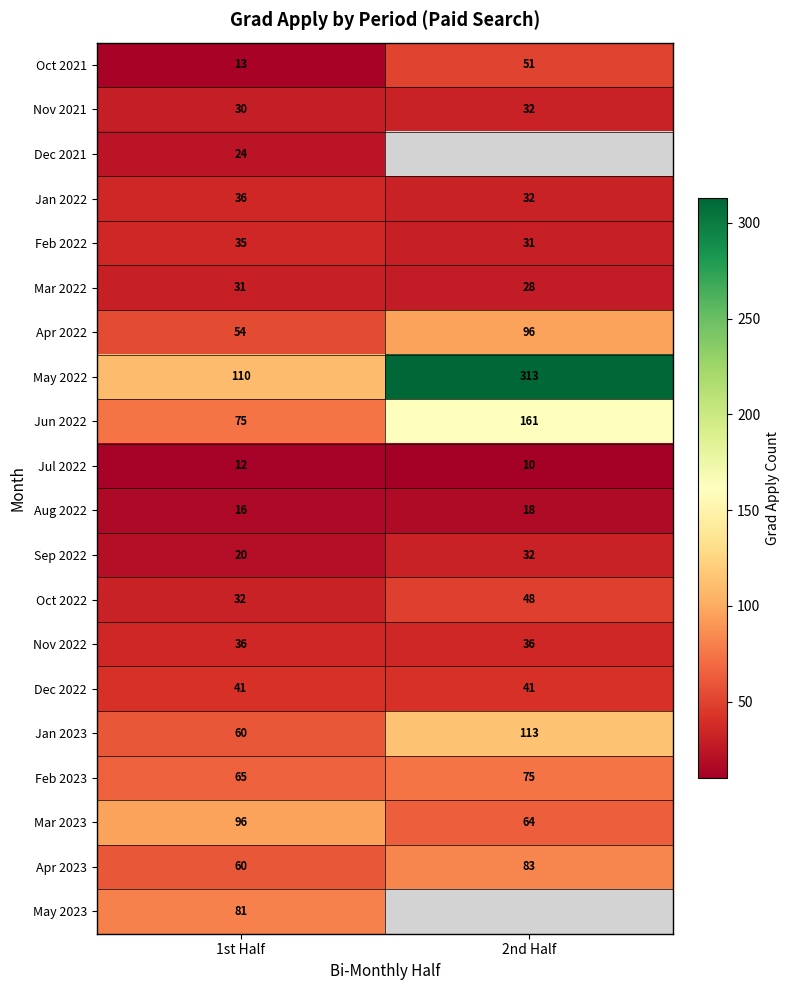

What is the maximum value shown in the chart?

313.0